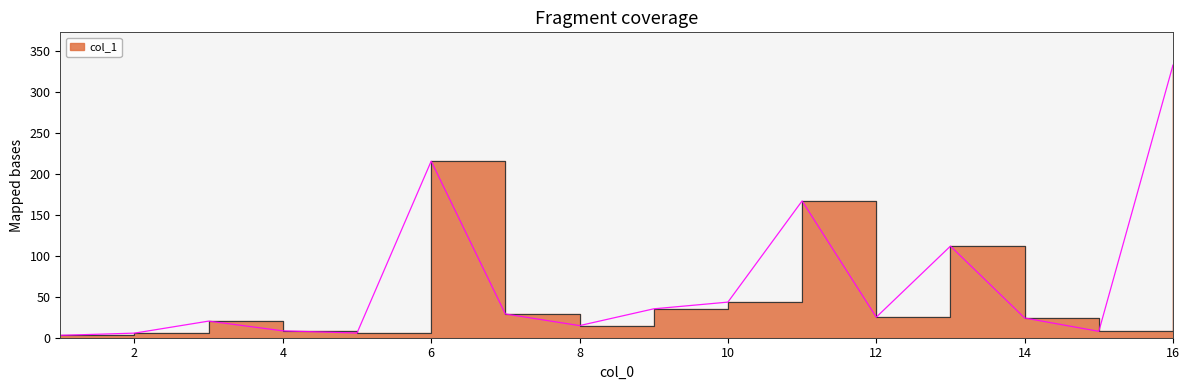

At which category does the data reach its first local peak?

3